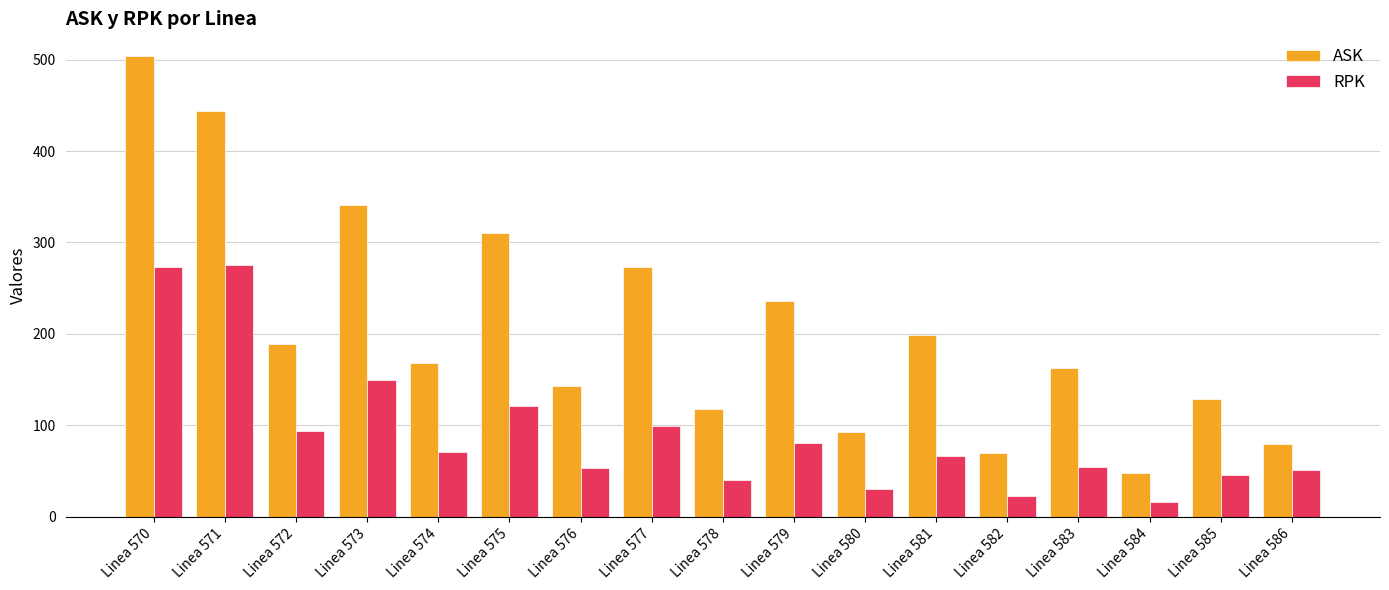

What is the value of the RPK bar at the 15th from the left?

16.2